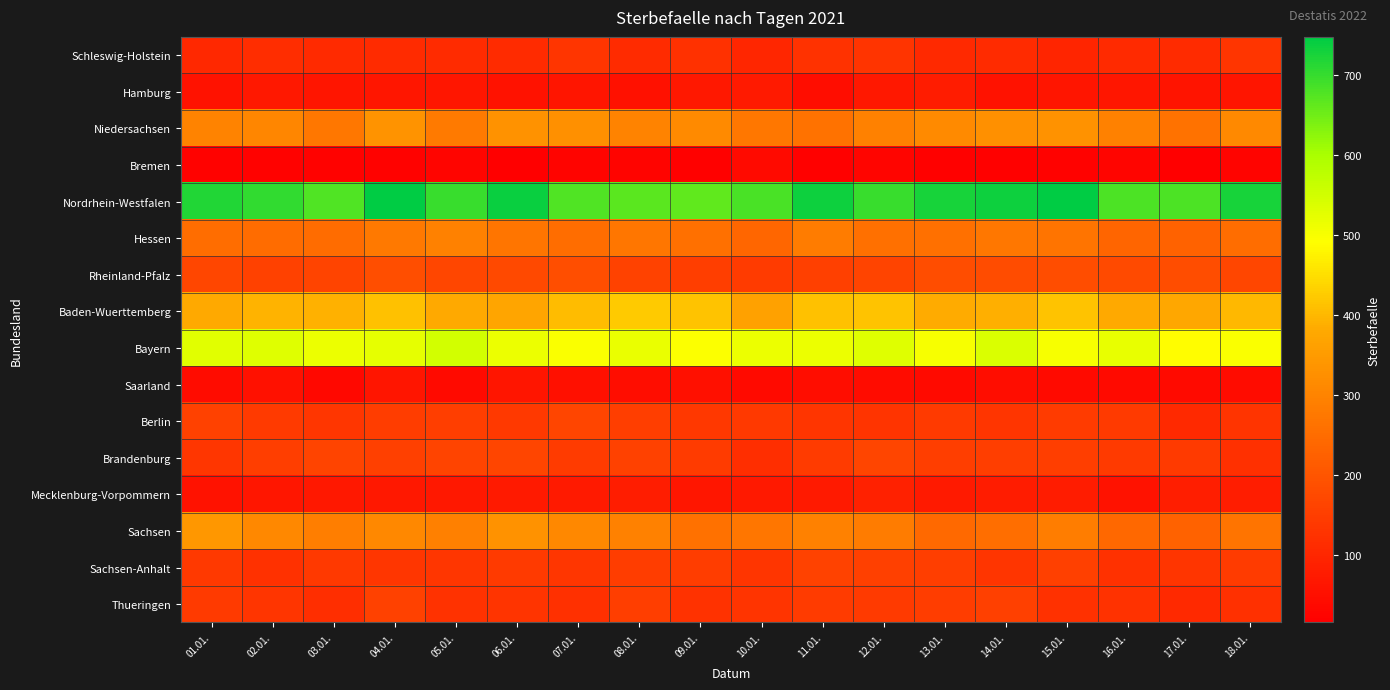

Reading right to left, what are all the values shown in this chart?

Schleswig-Holstein: 18.01.=131	17.01.=113	16.01.=110	15.01.=97	14.01.=111	13.01.=107	12.01.=130	11.01.=126	10.01.=100	09.01.=124	08.01.=111	07.01.=133	06.01.=111	05.01.=113	04.01.=112	03.01.=110	02.01.=114	01.01.=104
Hamburg: 18.01.=62	17.01.=60	16.01.=65	15.01.=62	14.01.=57	13.01.=77	12.01.=69	11.01.=47	10.01.=76	09.01.=69	08.01.=56	07.01.=62	06.01.=57	05.01.=66	04.01.=65	03.01.=64	02.01.=68	01.01.=57
Niedersachsen: 18.01.=311	17.01.=264	16.01.=296	15.01.=331	14.01.=326	13.01.=316	12.01.=295	11.01.=264	10.01.=274	09.01.=316	08.01.=301	07.01.=325	06.01.=332	05.01.=280	04.01.=336	03.01.=276	02.01.=307	01.01.=300
Bremen: 18.01.=27	17.01.=16	16.01.=29	15.01.=24	14.01.=19	13.01.=20	12.01.=29	11.01.=21	10.01.=40	09.01.=20	08.01.=27	07.01.=25	06.01.=16	05.01.=30	04.01.=23	03.01.=24	02.01.=23	01.01.=24
Nordrhein-Westfalen: 18.01.=727	17.01.=681	16.01.=682	15.01.=748	14.01.=735	13.01.=726	12.01.=699	11.01.=735	10.01.=685	09.01.=665	08.01.=669	07.01.=678	06.01.=737	05.01.=698	04.01.=747	03.01.=677	02.01.=705	01.01.=719
Hessen: 18.01.=251	17.01.=230	16.01.=236	15.01.=267	14.01.=276	13.01.=259	12.01.=257	11.01.=282	10.01.=239	09.01.=258	08.01.=271	07.01.=252	06.01.=270	05.01.=294	04.01.=277	03.01.=248	02.01.=249	01.01.=251
Rheinland-Pfalz: 18.01.=169	17.01.=184	16.01.=178	15.01.=182	14.01.=181	13.01.=182	12.01.=162	11.01.=154	10.01.=147	09.01.=152	08.01.=159	07.01.=187	06.01.=176	05.01.=170	04.01.=186	03.01.=162	02.01.=158	01.01.=169
Baden-Wuerttemberg: 18.01.=401	17.01.=377	16.01.=380	15.01.=416	14.01.=389	13.01.=383	12.01.=416	11.01.=412	10.01.=363	09.01.=416	08.01.=423	07.01.=407	06.01.=372	05.01.=380	04.01.=411	03.01.=391	02.01.=396	01.01.=380
Bayern: 18.01.=497	17.01.=490	16.01.=522	15.01.=502	14.01.=539	13.01.=500	12.01.=531	11.01.=515	10.01.=516	09.01.=495	08.01.=517	07.01.=497	06.01.=515	05.01.=548	04.01.=524	03.01.=516	02.01.=531	01.01.=530
Saarland: 18.01.=42	17.01.=40	16.01.=41	15.01.=40	14.01.=46	13.01.=41	12.01.=44	11.01.=46	10.01.=39	09.01.=51	08.01.=46	07.01.=52	06.01.=64	05.01.=41	04.01.=62	03.01.=36	02.01.=55	01.01.=42
Berlin: 18.01.=128	17.01.=105	16.01.=144	15.01.=147	14.01.=131	13.01.=142	12.01.=130	11.01.=132	10.01.=141	09.01.=138	08.01.=151	07.01.=167	06.01.=141	05.01.=153	04.01.=150	03.01.=134	02.01.=144	01.01.=157
Brandenburg: 18.01.=120	17.01.=144	16.01.=144	15.01.=152	14.01.=152	13.01.=153	12.01.=167	11.01.=145	10.01.=118	09.01.=145	08.01.=157	07.01.=147	06.01.=165	05.01.=163	04.01.=154	03.01.=162	02.01.=152	01.01.=135
Mecklenburg-Vorpommern: 18.01.=80	17.01.=84	16.01.=57	15.01.=77	14.01.=77	13.01.=76	12.01.=90	11.01.=76	10.01.=72	09.01.=66	08.01.=81	07.01.=76	06.01.=74	05.01.=70	04.01.=68	03.01.=69	02.01.=66	01.01.=58
Sachsen: 18.01.=265	17.01.=230	16.01.=241	15.01.=285	14.01.=256	13.01.=244	12.01.=284	11.01.=294	10.01.=271	09.01.=261	08.01.=296	07.01.=309	06.01.=332	05.01.=291	04.01.=309	03.01.=290	02.01.=310	01.01.=343
Sachsen-Anhalt: 18.01.=145	17.01.=132	16.01.=122	15.01.=154	14.01.=132	13.01.=151	12.01.=155	11.01.=161	10.01.=131	09.01.=150	08.01.=148	07.01.=136	06.01.=144	05.01.=136	04.01.=136	03.01.=141	02.01.=123	01.01.=140
Thueringen: 18.01.=121	17.01.=105	16.01.=125	15.01.=123	14.01.=156	13.01.=149	12.01.=143	11.01.=147	10.01.=130	09.01.=125	08.01.=153	07.01.=120	06.01.=129	05.01.=126	04.01.=158	03.01.=118	02.01.=133	01.01.=144